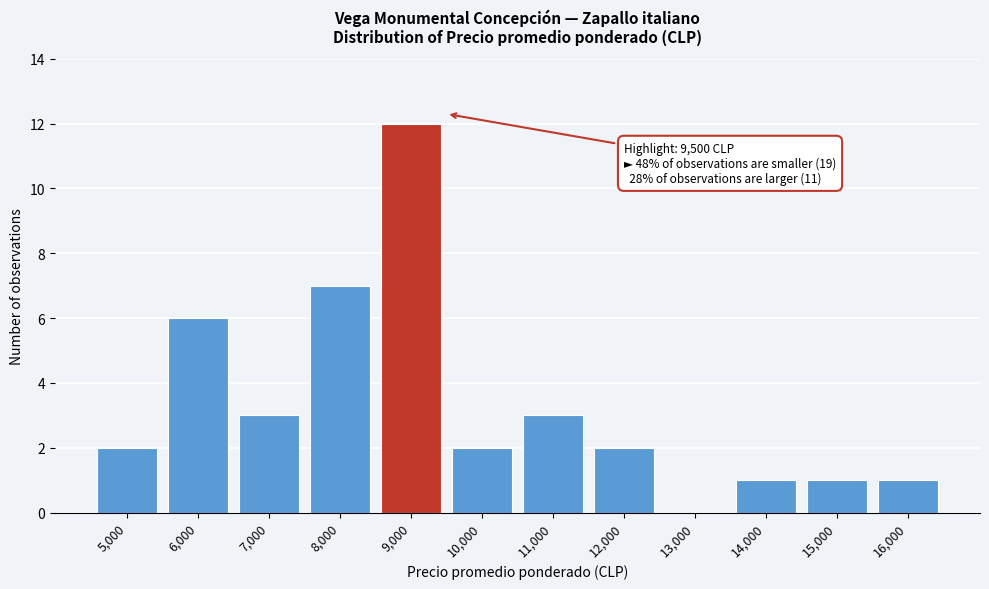

Reading left to right, extract all data points from this chart.

5,000=2	6,000=6	7,000=3	8,000=7	9,000=12	10,000=2	11,000=3	12,000=2	13,000=0	14,000=1	15,000=1	16,000=1